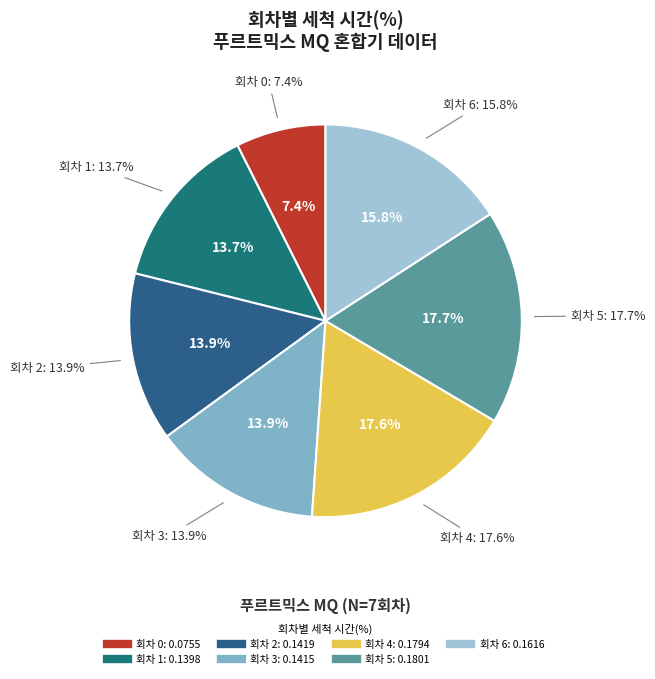

True or false: 0 accounts for 16% of the total.

False